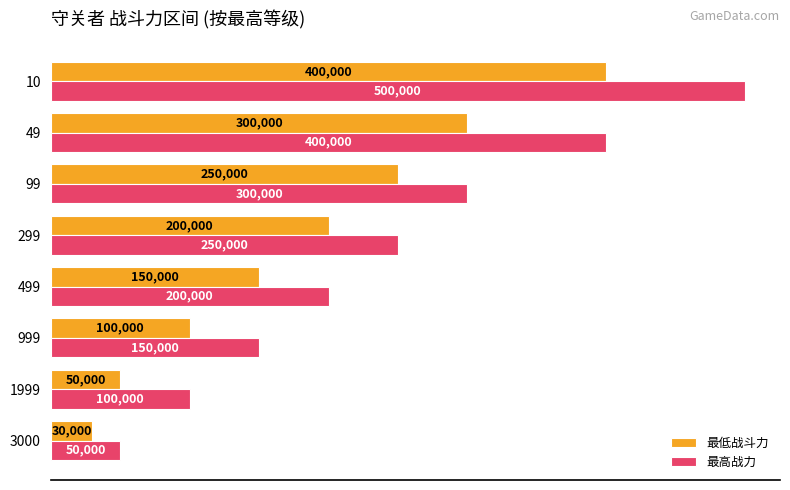

At which category is the sum across all series the highest?

10